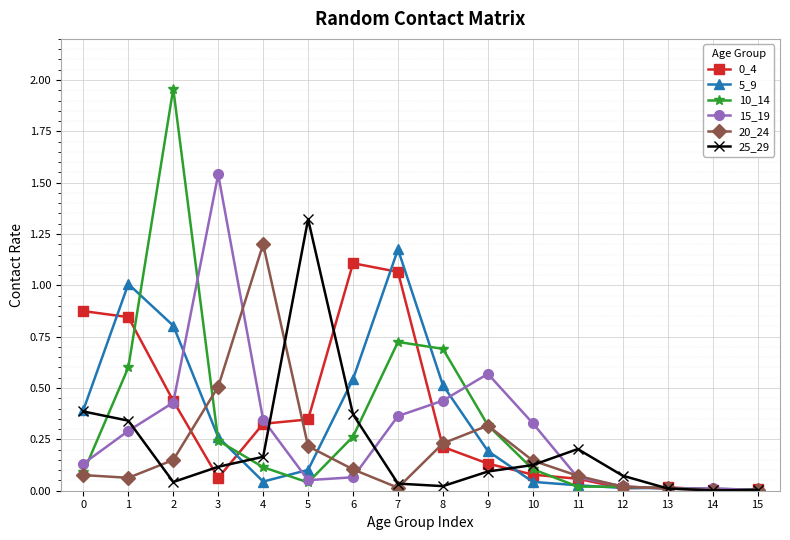

True or false: 20_24 has a value of 0.4 at 8.

False